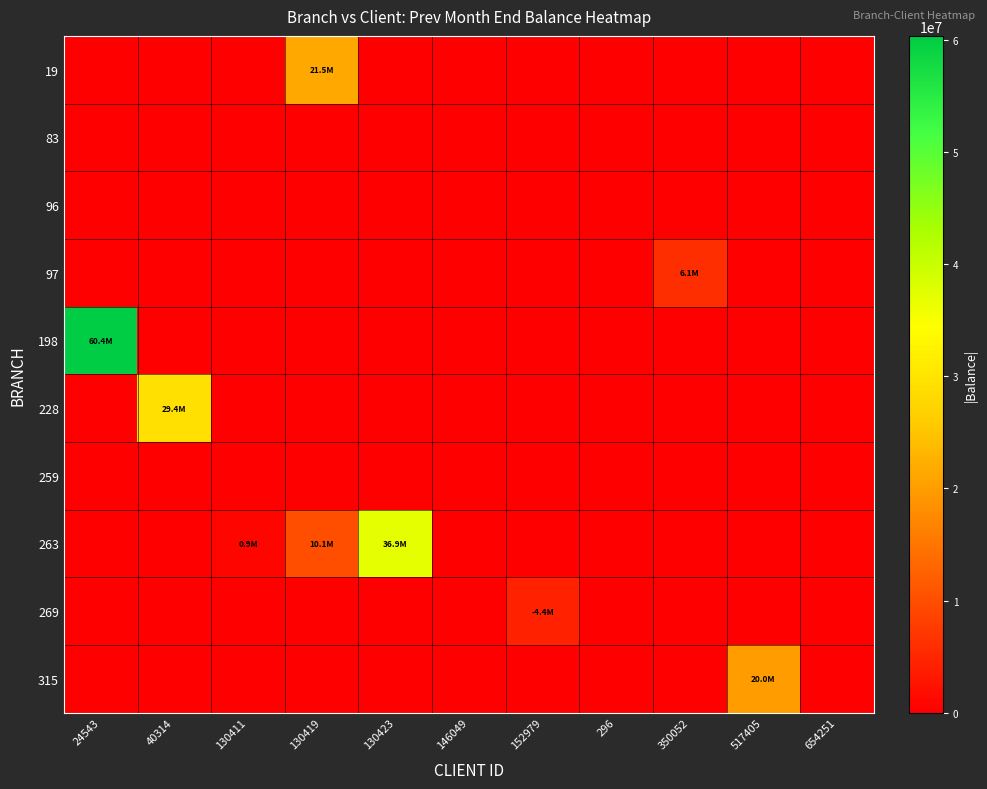

Rank the series by their maximum value, from highest to lowest.

198, 263, 228, 19, 315, 97, 269, 83, 96, 259